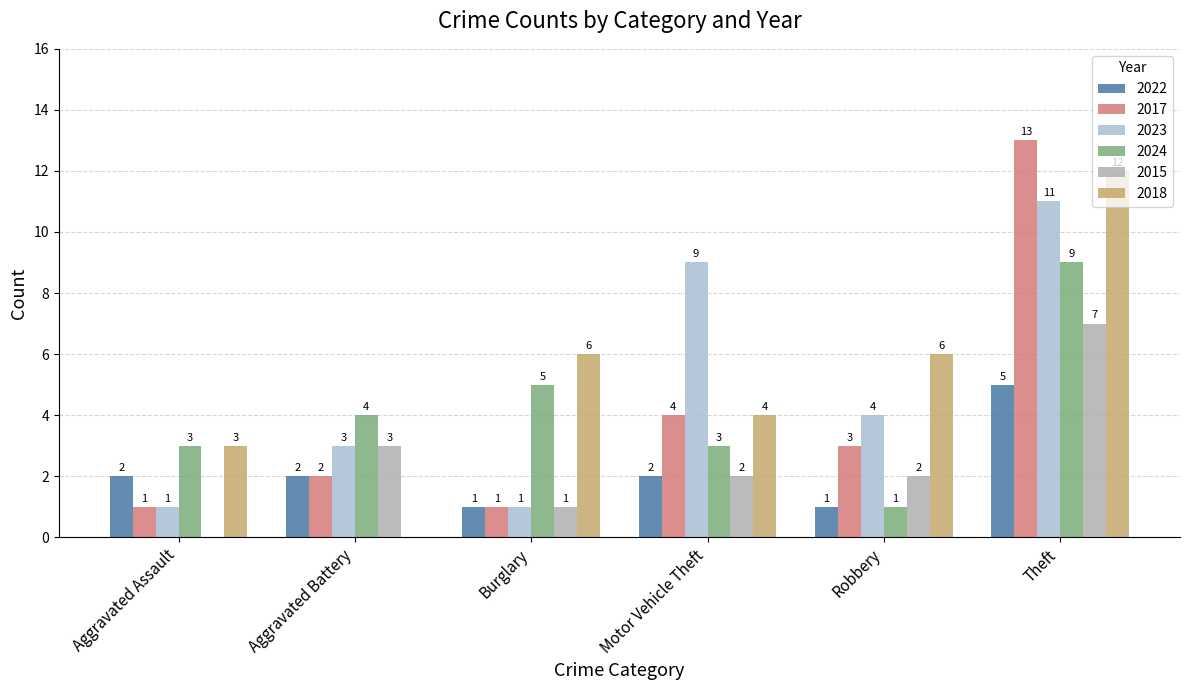

The value of 2015 at Robbery is 1. True or false?

False